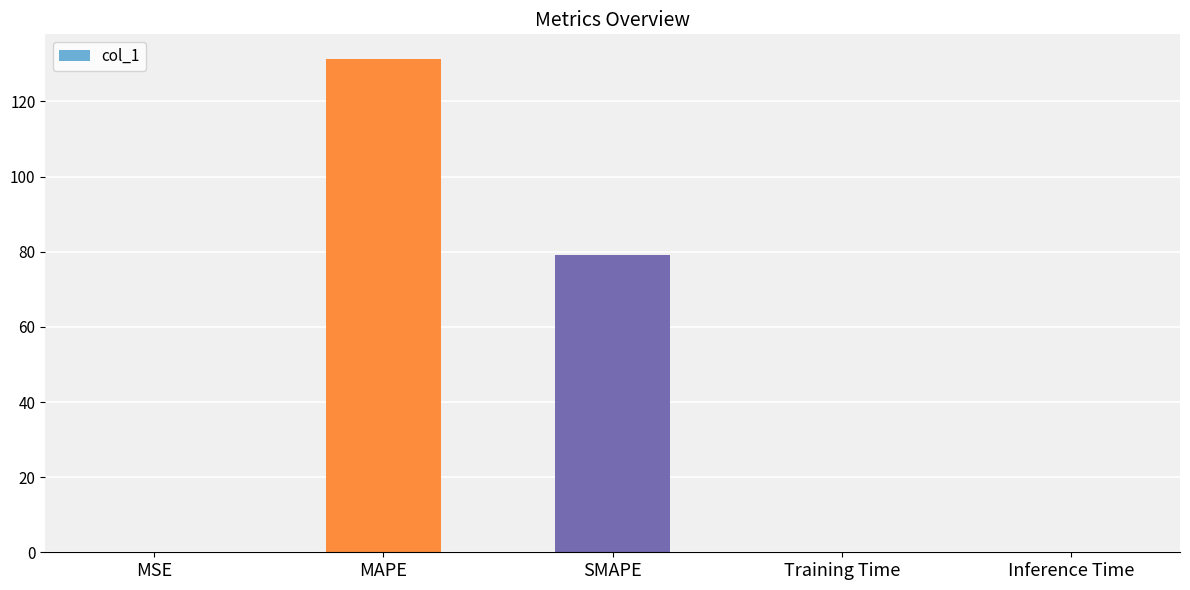

What is the sum of all values?

210.7